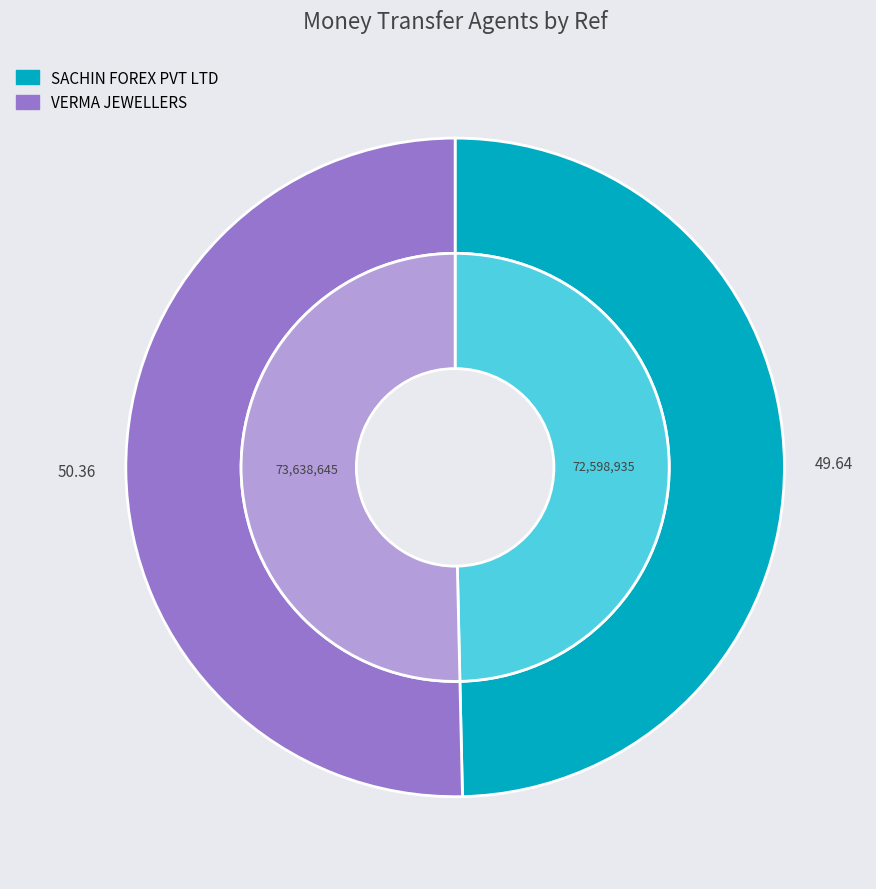

Does VERMA JEWELLERS represent more than half of the total?

Yes